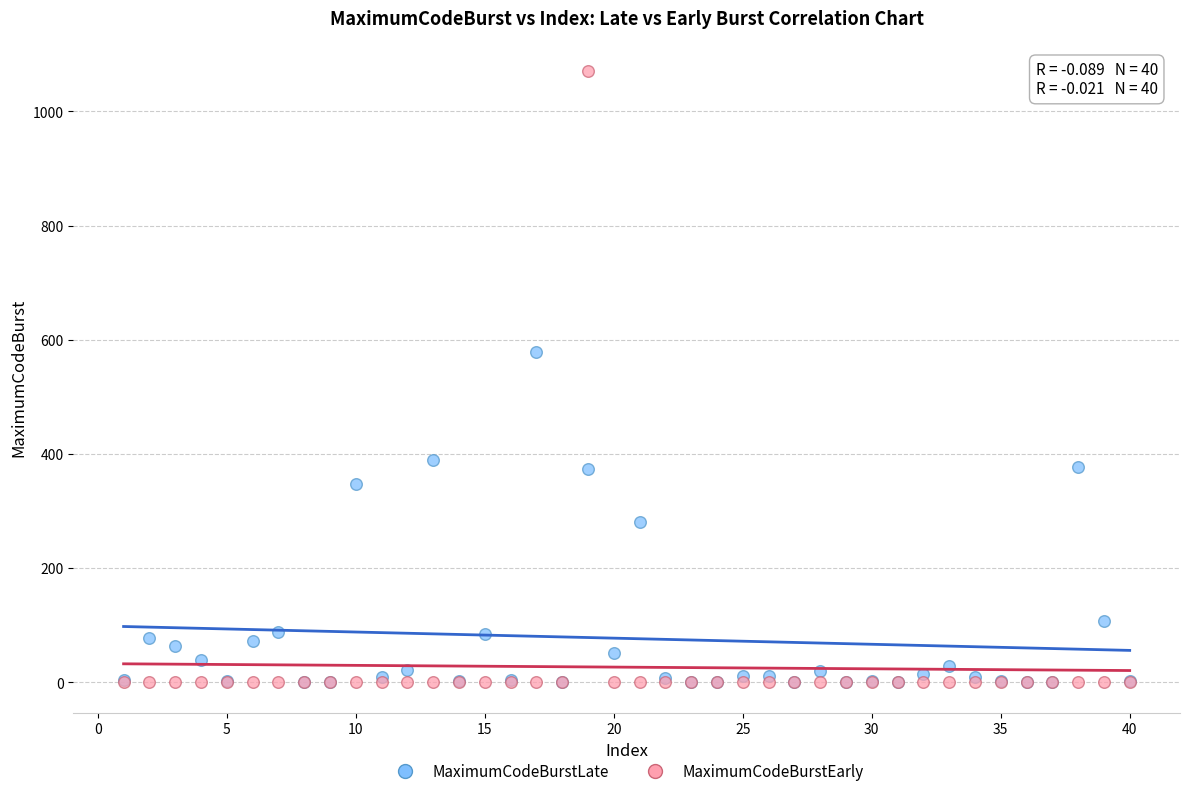

Across all series, what Y value is closest to 535?

578